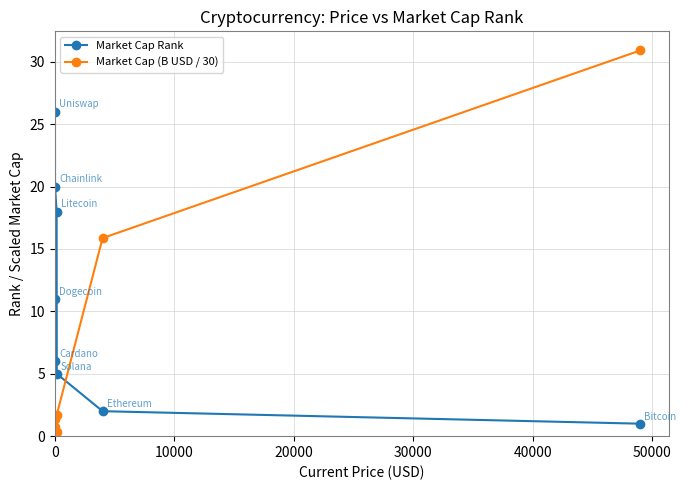

What is the maximum value for Market Cap (B USD / 30)?

30.9